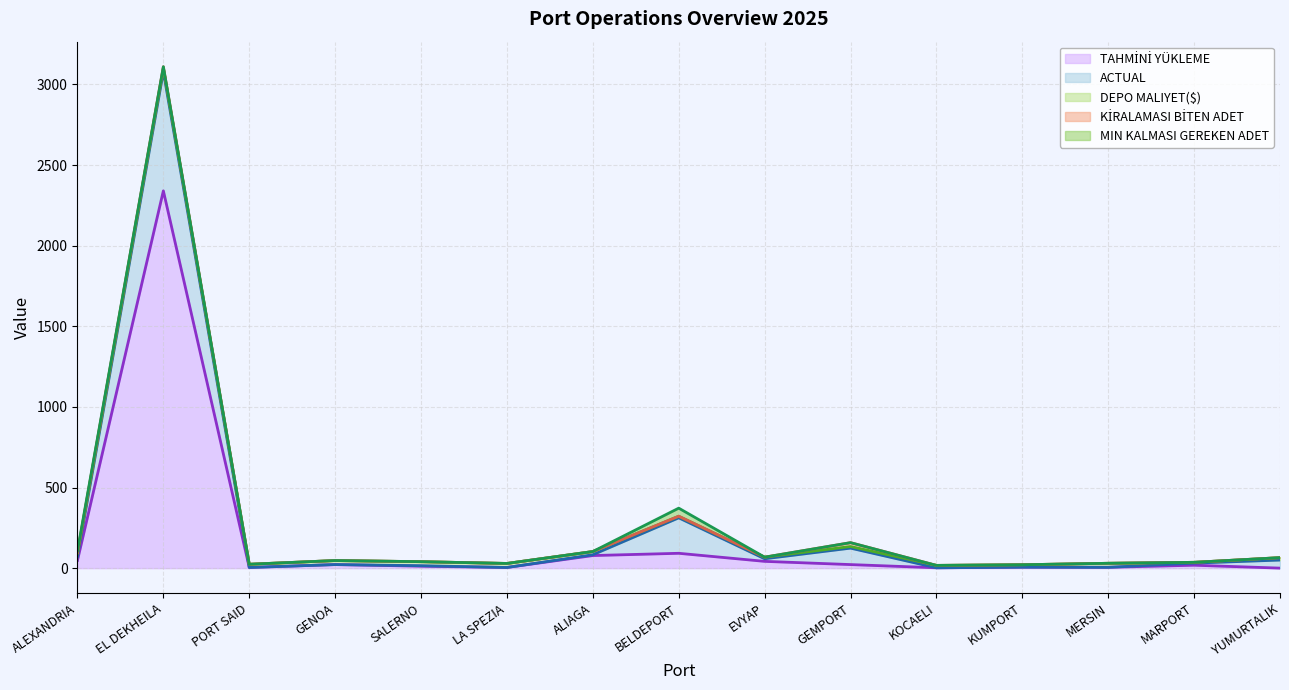

Between SALERNO and KOCAELI, which is larger?

SALERNO